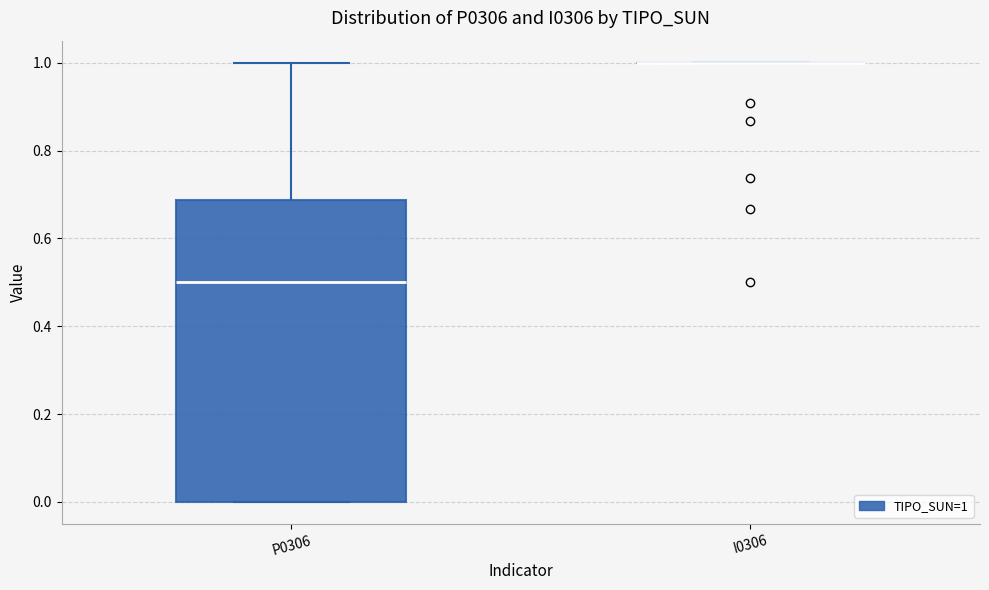

Where does the median line of the box for P0306 sit on the y-axis? The values are not printed on the chart, so give them approximately, as read against the axis.

0.50